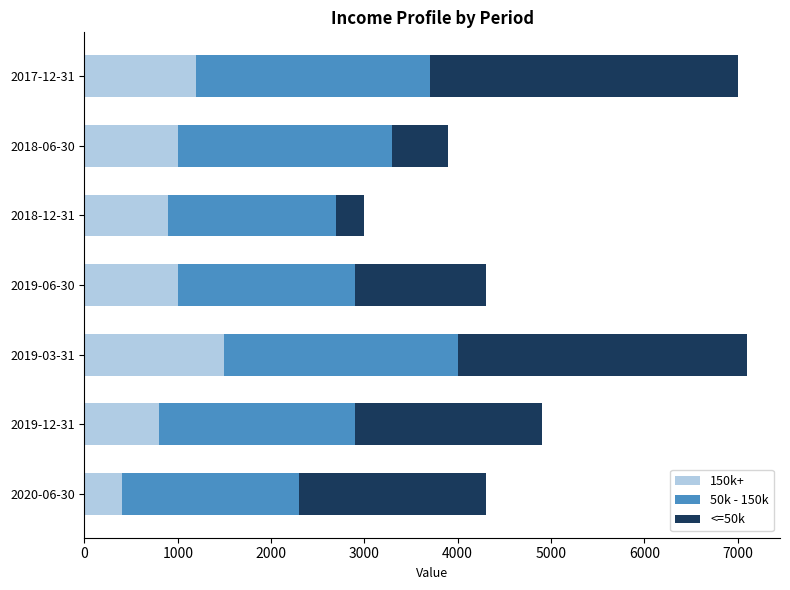

What are all the series names shown in the legend?

150k+, 50k - 150k, <=50k